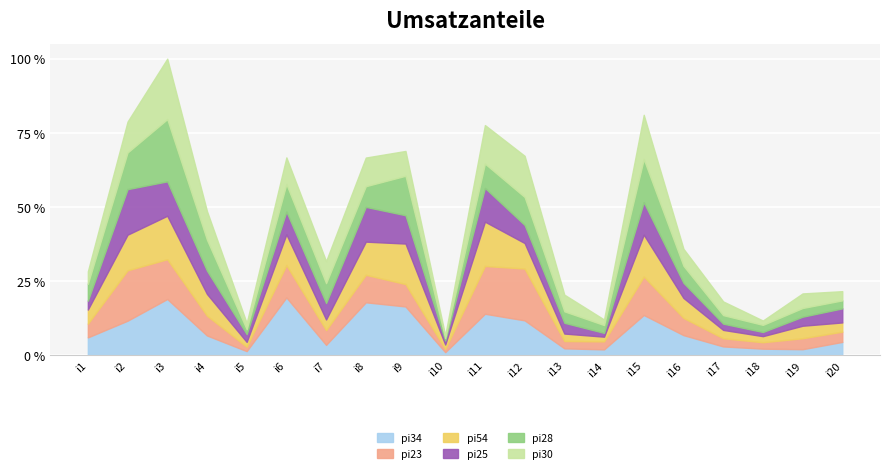

How many interior local peaks does the pi28 series have?

6